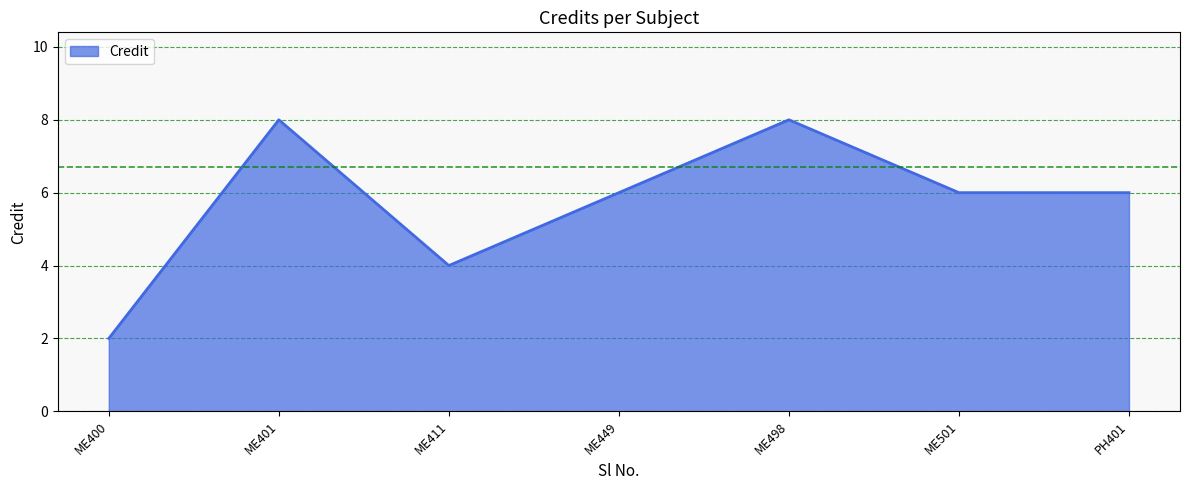

Approximately how many times larger is the value at ME449 compared to ME400?

3.0